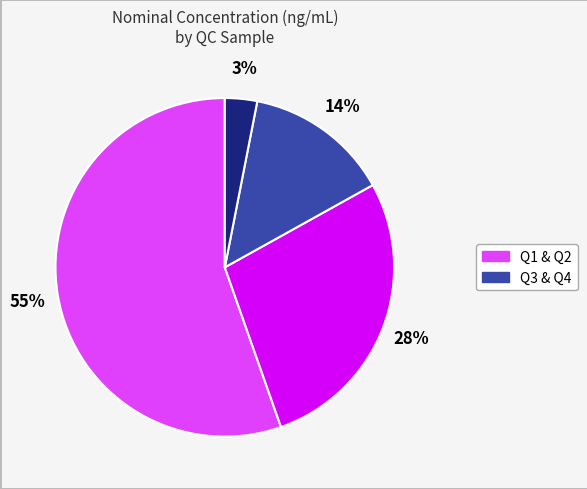

Does any single category account for the majority?

Yes